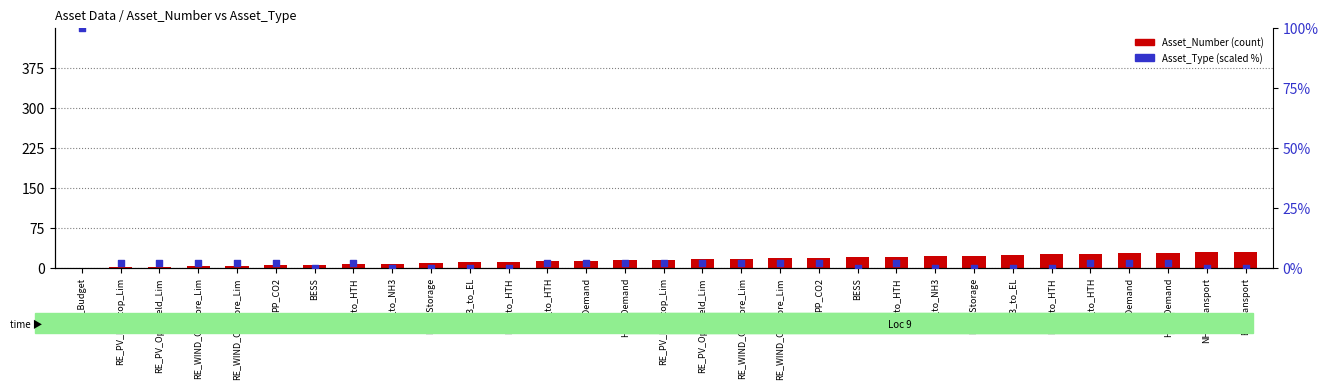

What are all the series names shown in the legend?

Asset_Number, Asset_Type (scaled %)